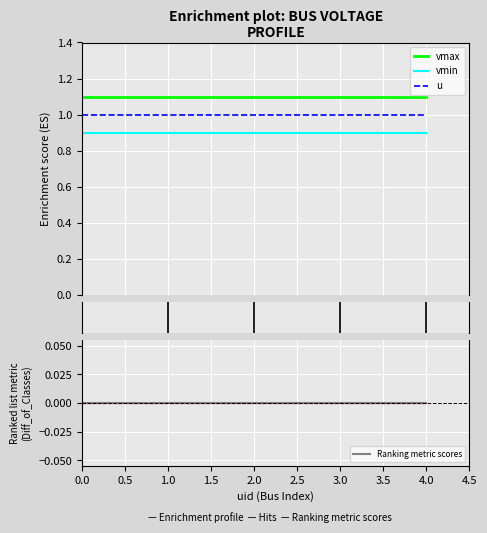

Rank the series by their maximum value, from lowest to highest.

Ranking metric scores, vmin, u, vmax